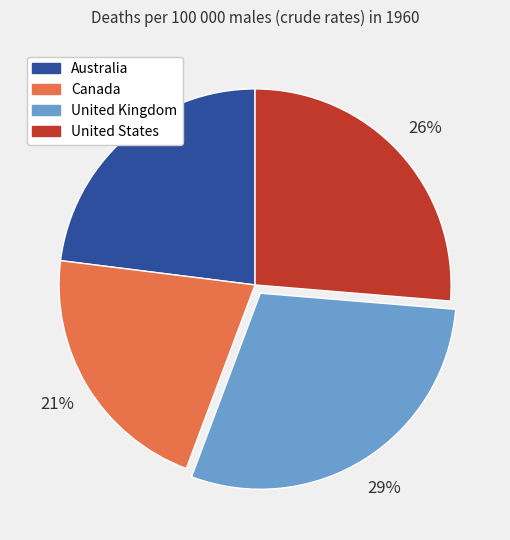

Approximately how many times larger is the value at United States compared to Canada?

1.2